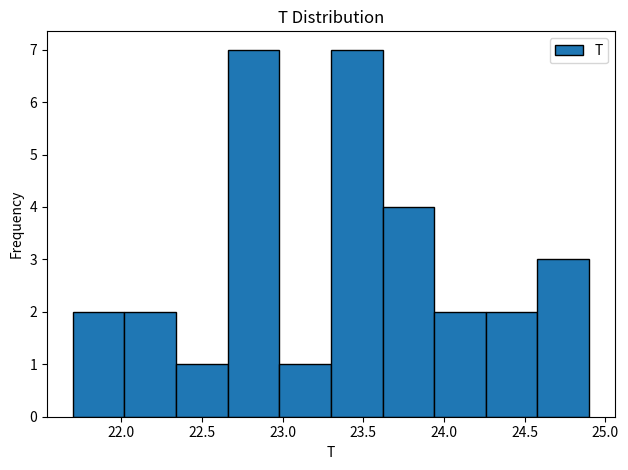

Reading left to right, transcribe this chart: for each bar, give the range it covers on the x-axis and its height. Neither the bar edges nor the heights are printed on the chart, so give them approximately, as read against the axes.

21.70 to 22.02: 2
22.02 to 22.34: 2
22.34 to 22.66: 1
22.66 to 22.98: 7
22.98 to 23.30: 1
23.30 to 23.62: 7
23.62 to 23.94: 4
23.94 to 24.26: 2
24.26 to 24.58: 2
24.58 to 24.90: 3